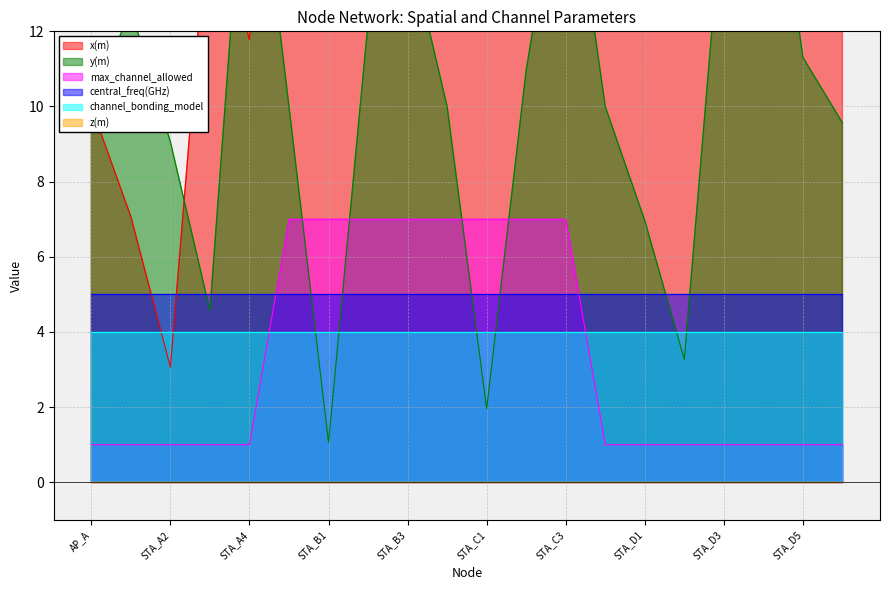

Is it true that max_channel_allowed equals 0 at STA_D1?

False